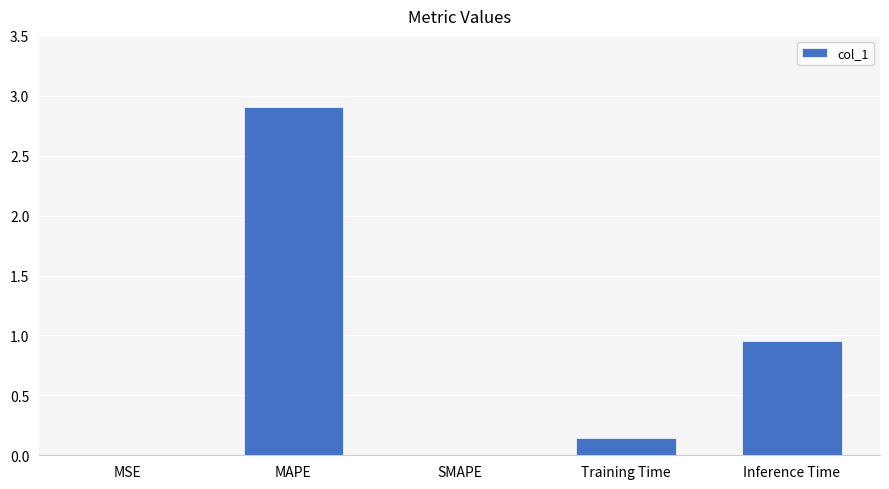

At which category does the chart reach its peak across all series?

MAPE